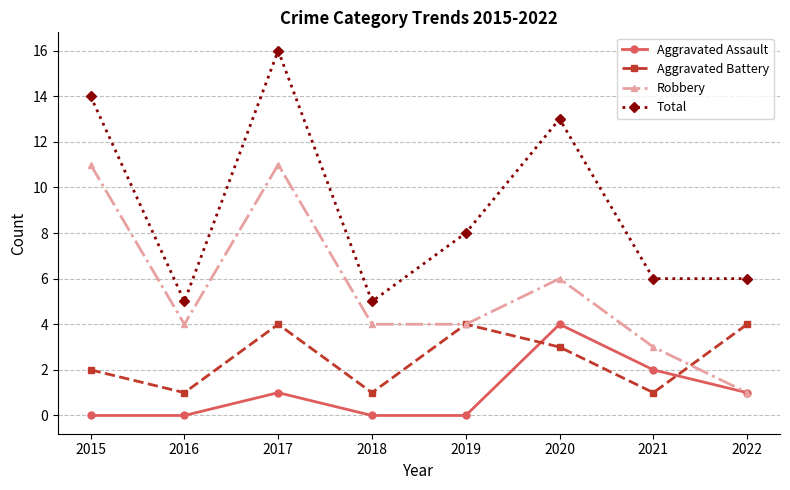

How many lines are shown in the chart?

4